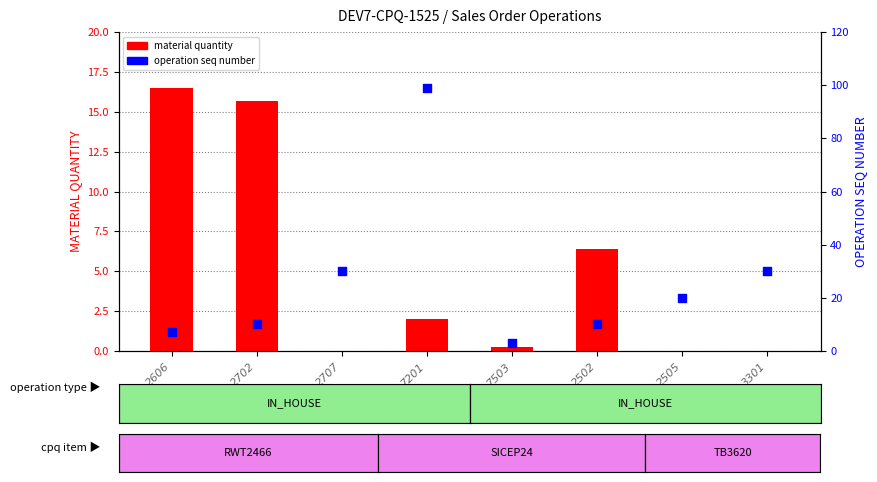

At how many categories does at least one series exceed 97?

1